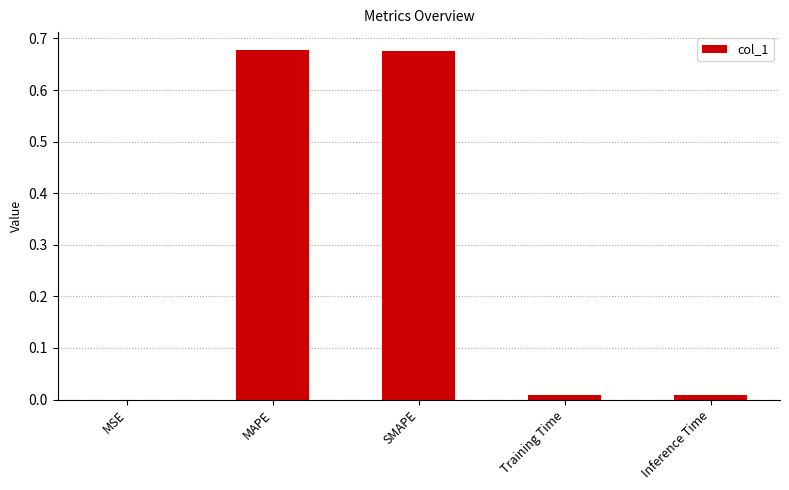

Between Training Time and SMAPE, which is larger?

SMAPE